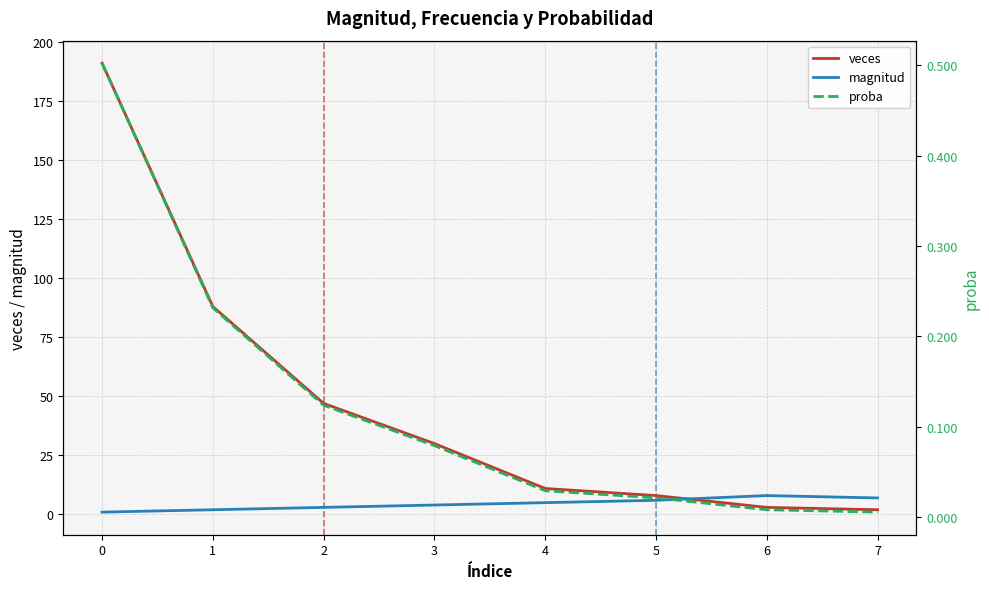

How many times do magnitud and veces cross each other?

1